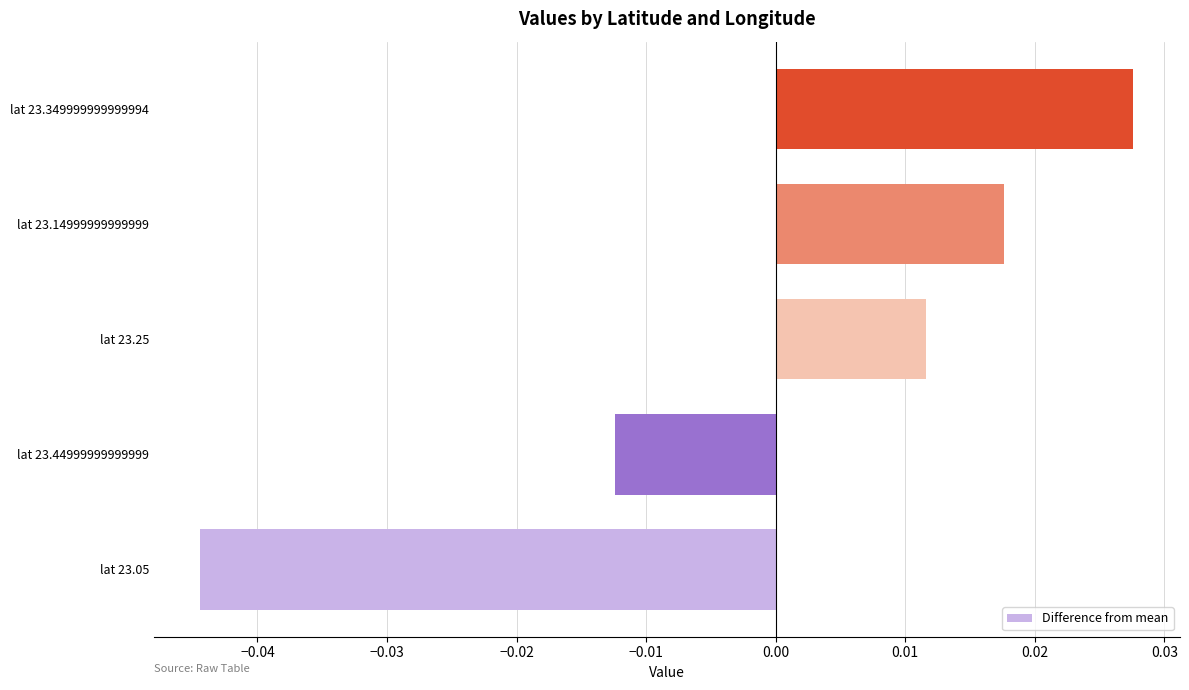

Does the chart contain any negative values?

Yes